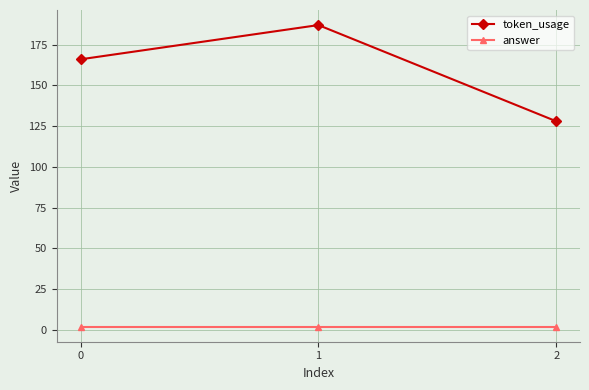

Reading right to left, transcribe all the data shown in this chart.

token_usage: 2=128	1=187	0=166
answer: 2=2	1=2	0=2